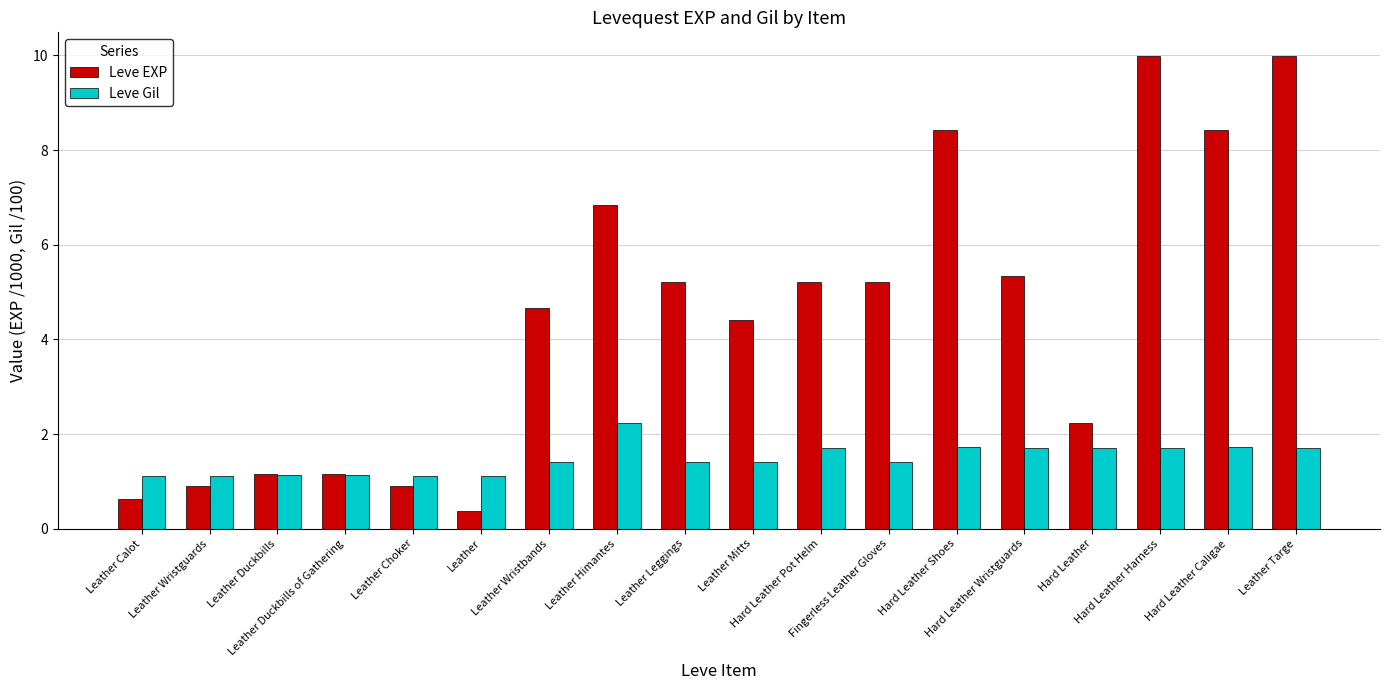

What is the maximum value for Leve Gil?

2.2